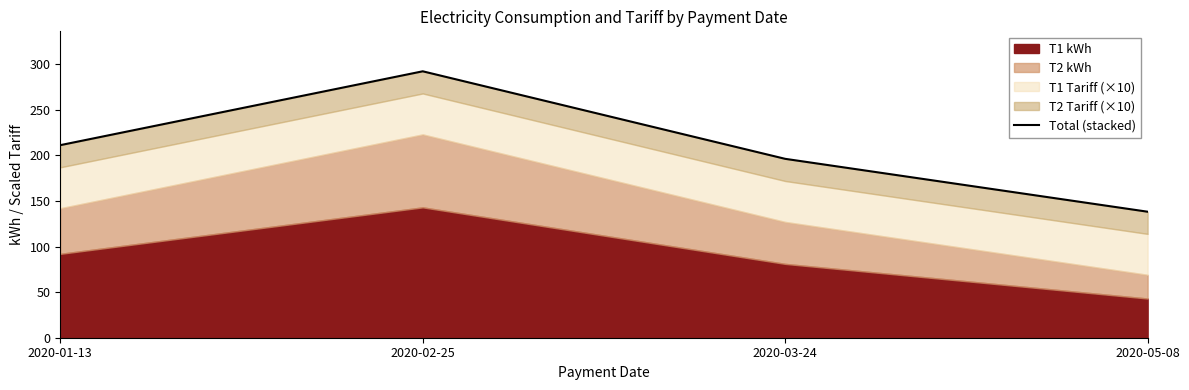

The value at 2020-03-24 is 349.8. True or false?

False